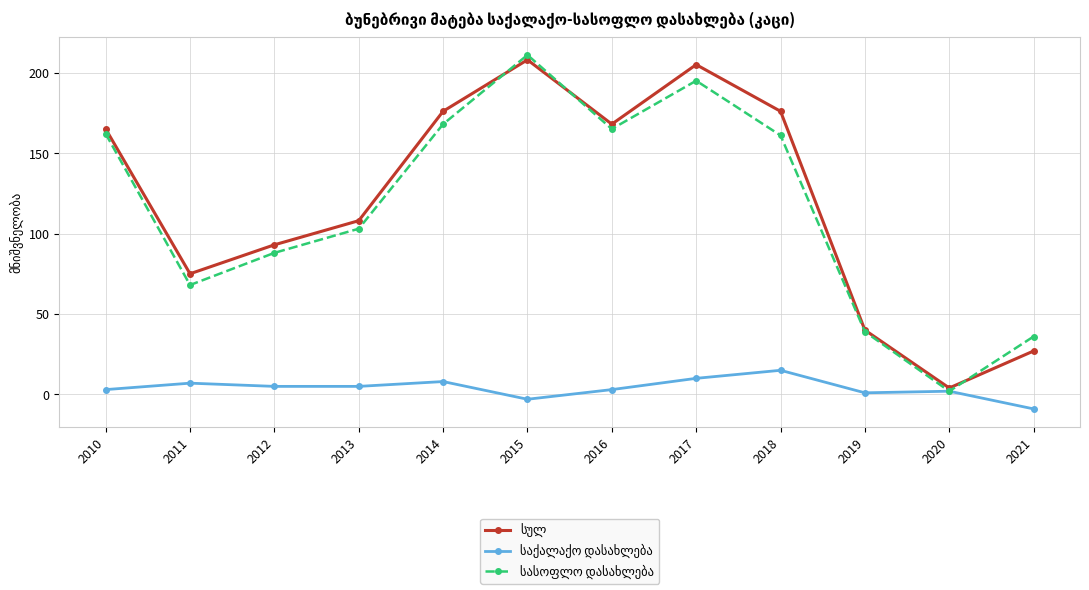

What is the spread (max minus min) of values at 2011?

68